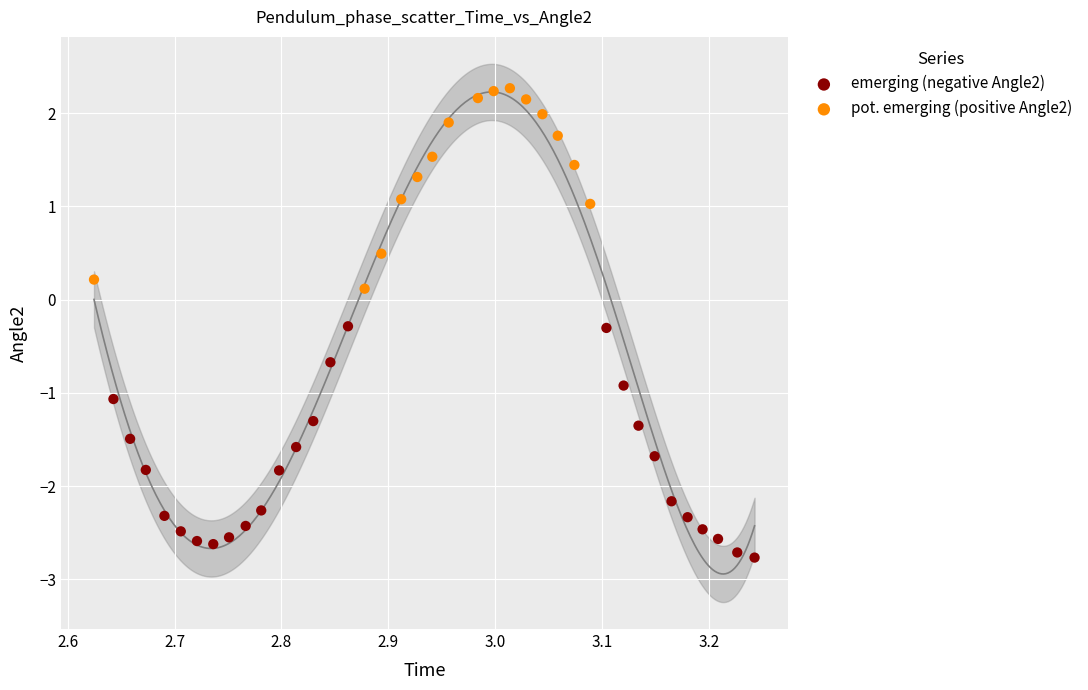

Which series contains the lowest Y value?

emerging (negative Angle2)